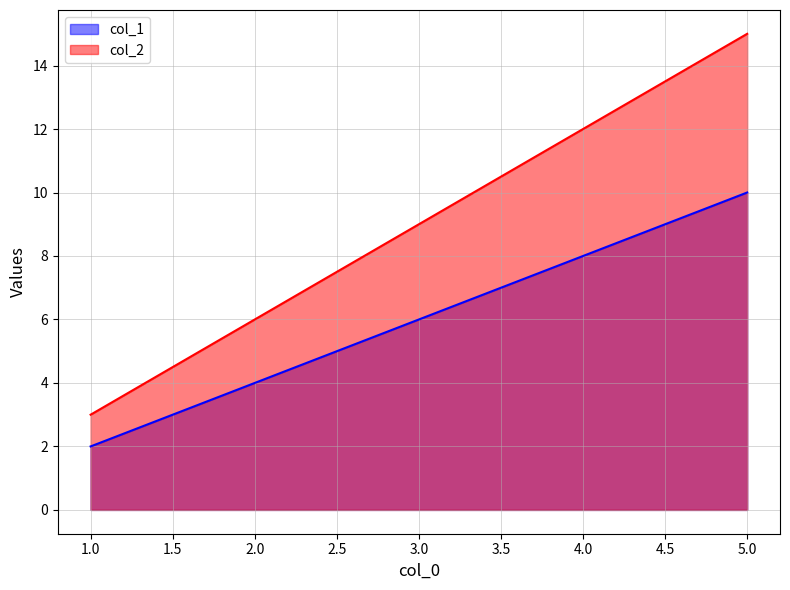

What is the highest value of the col_2 series?

15